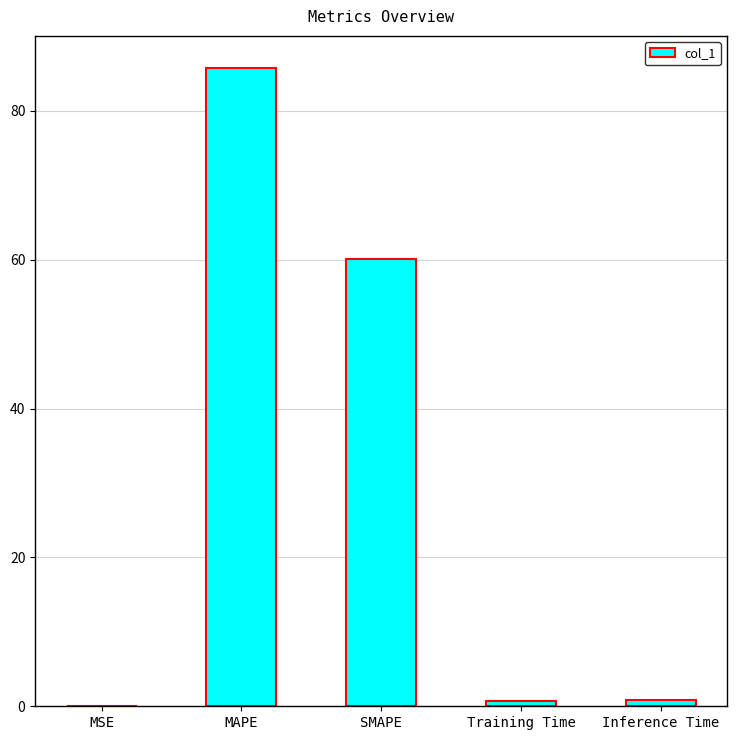

What is the sum of all values?

147.3